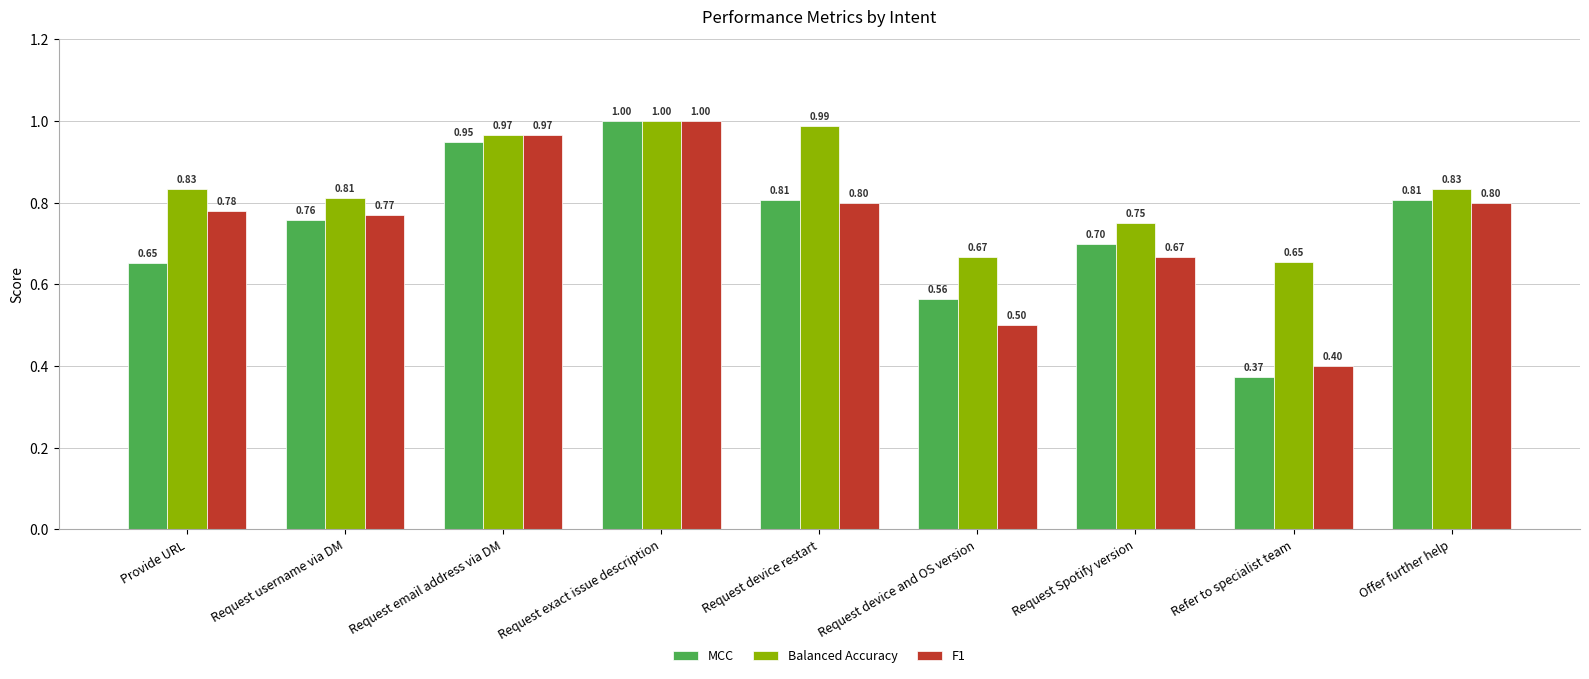

Is it true that F1 equals 0.7 at Request email address via DM?

False